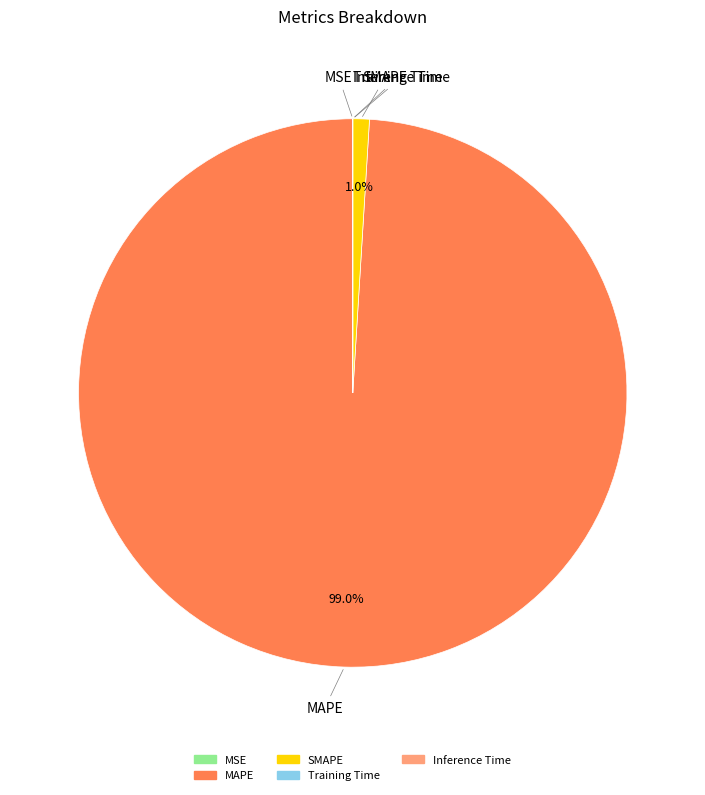

How much of the chart is everything except SMAPE?

99.0%